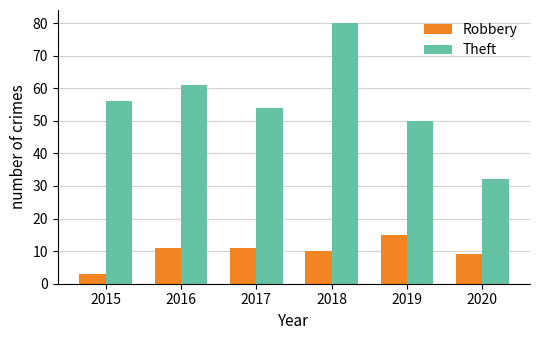

Does the chart contain any negative values?

No